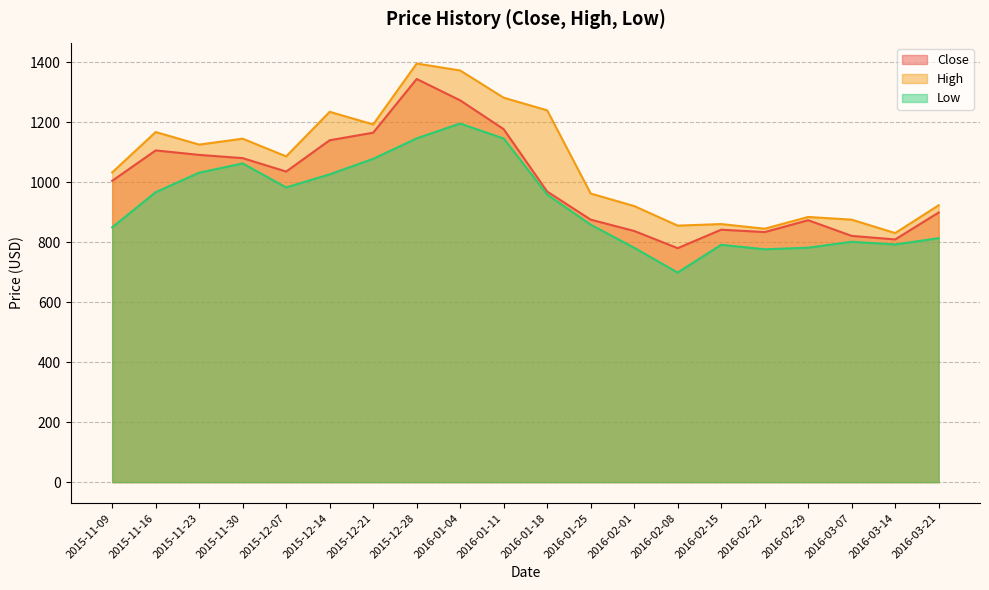

Where does the Close series first go above 1004?

2015-11-09